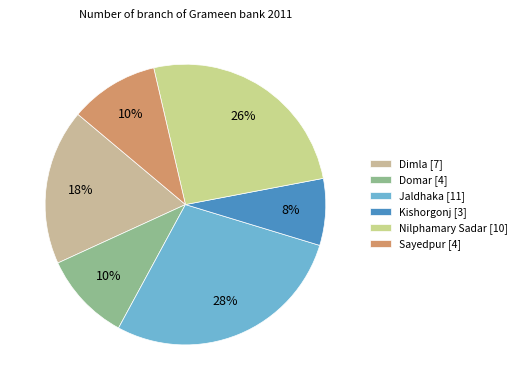

Which has a higher value, Dimla or Nilphamary Sadar?

Nilphamary Sadar